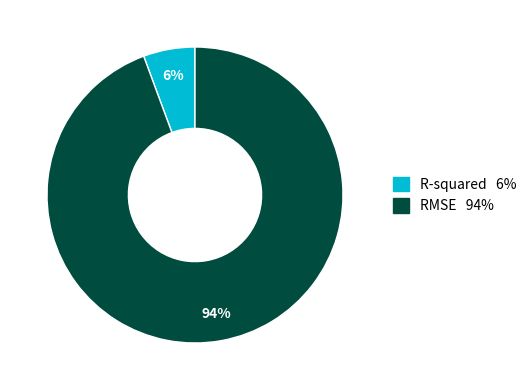

Is there a majority slice in this chart?

Yes